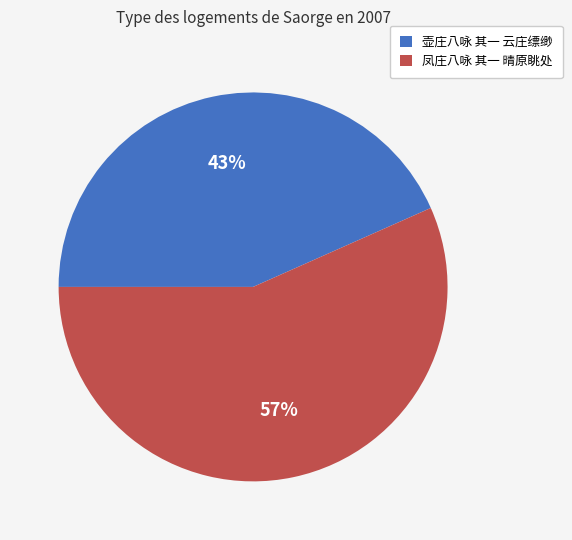

To the nearest percent, what is the combined percentage of 壶庄八咏 其一 云庄缥缈 and 凤庄八咏 其一 晴原眺处?

100%